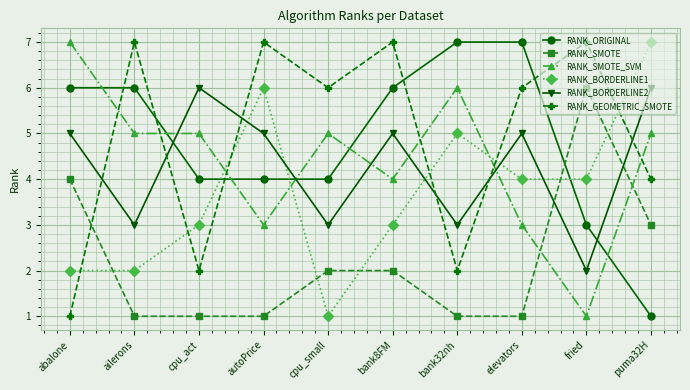

At which category is the sum across all series the highest?

bank8FM